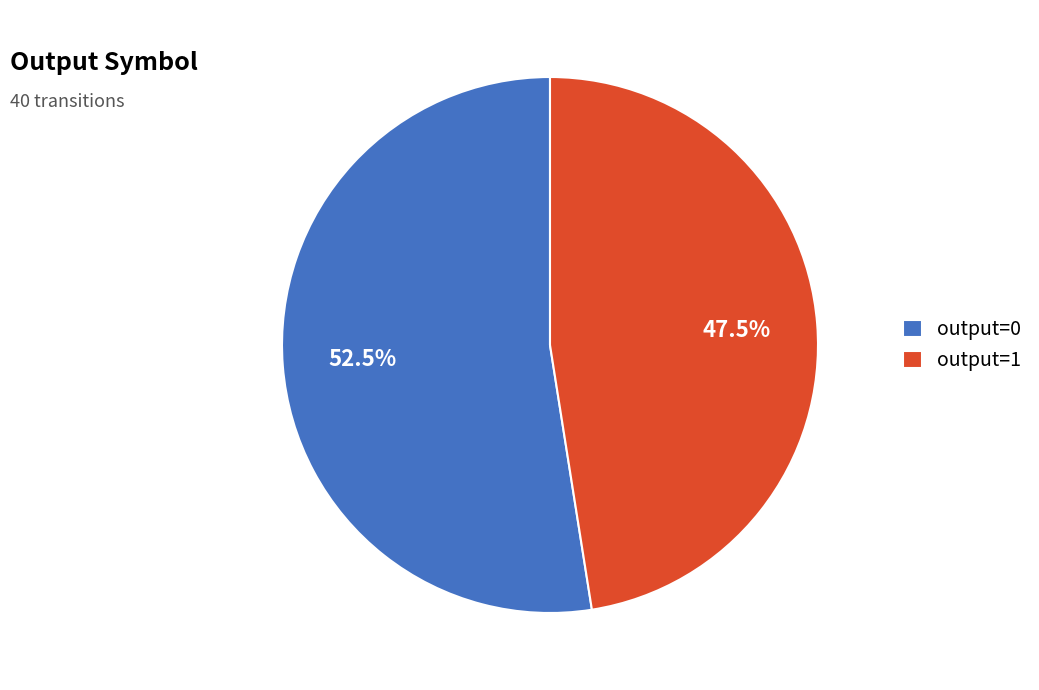

Is output=0 the majority of the pie?

Yes